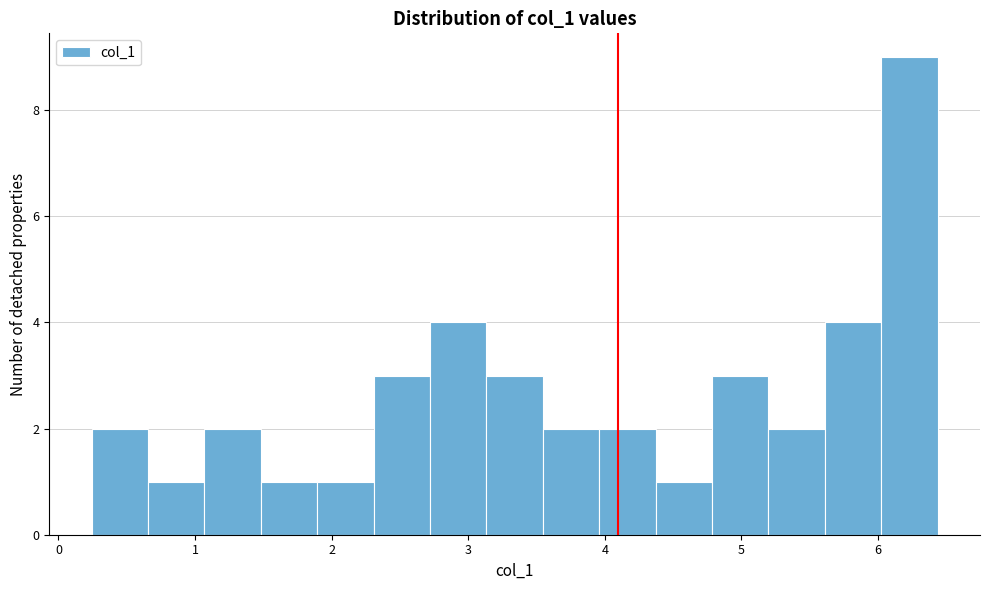

Over which range of the x-axis is the bar tallest?

6.0 to 6.4